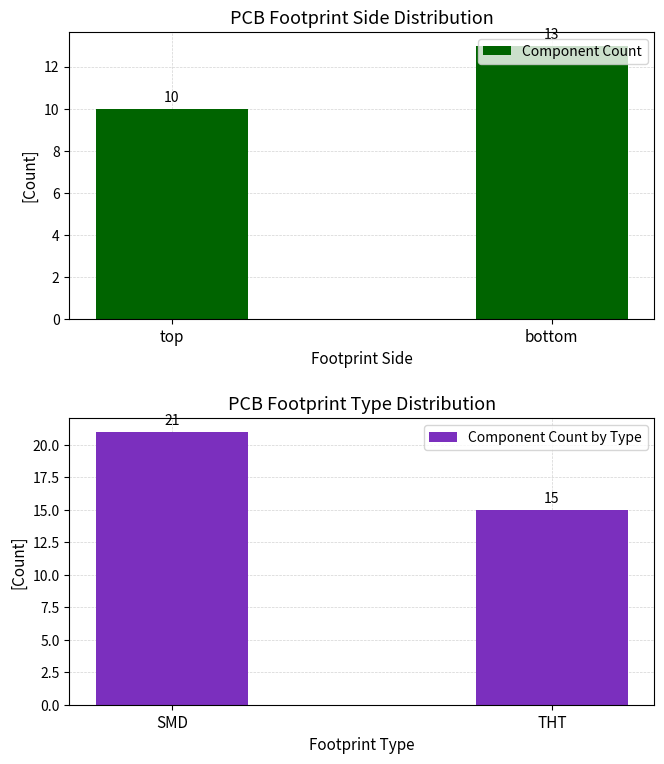

What is the difference between the maximum and minimum values in the Component Count by Type series?

6